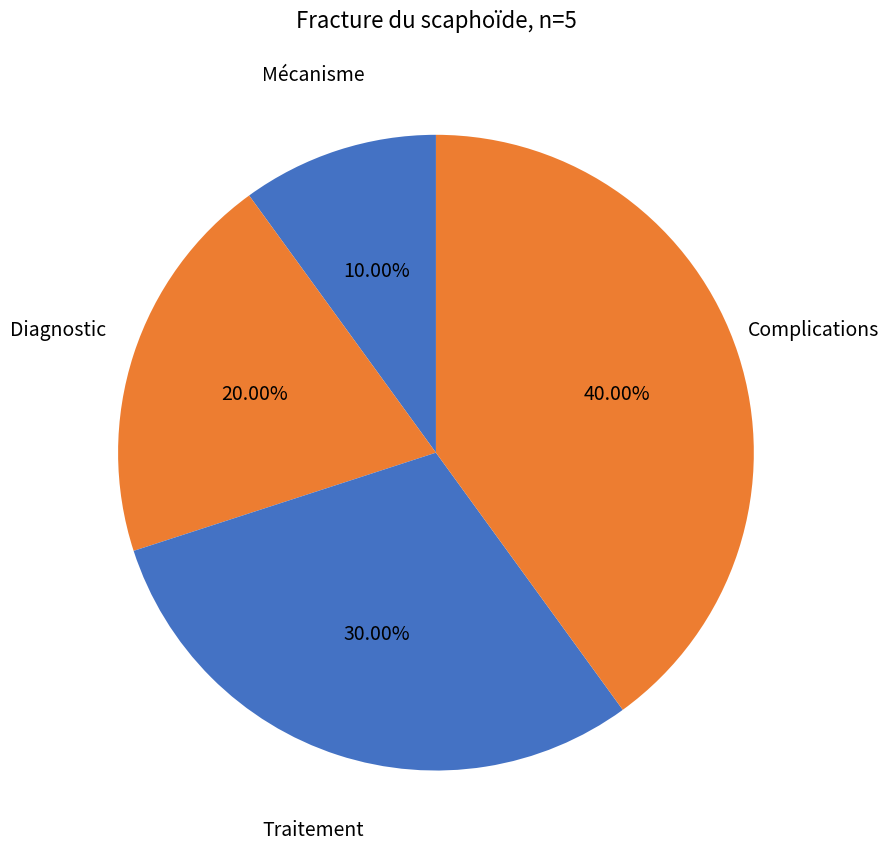

How many segments does this pie chart have?

4